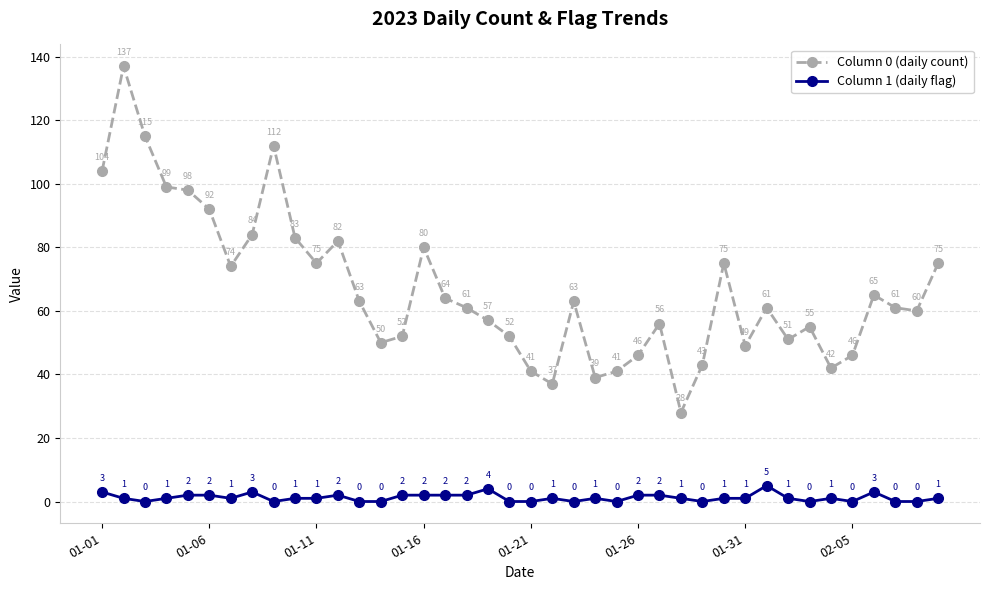

In Column 0 (daily count), how many points are lower than both neighbors (excluding endpoints)?

10